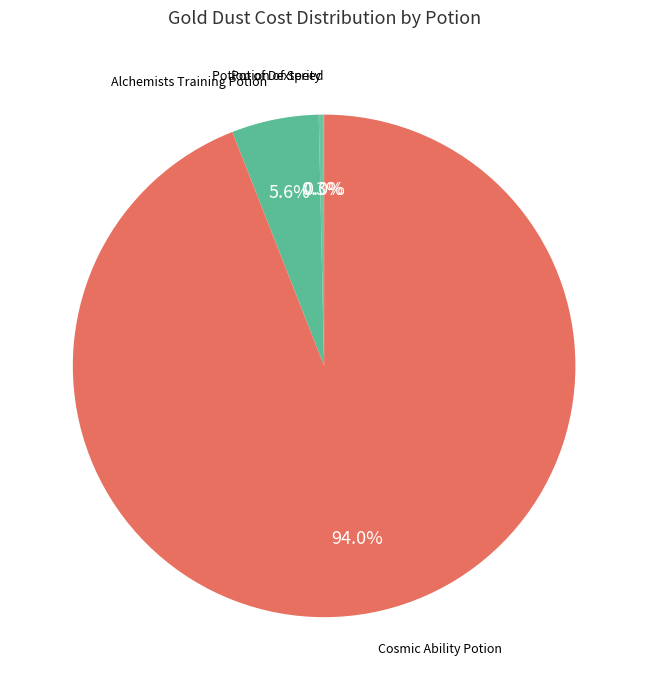

Which slice is the smallest?

Potion of Speed